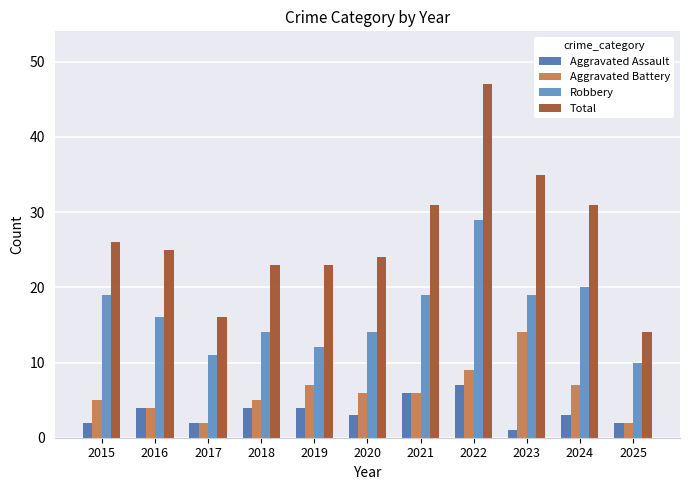

What is the minimum value shown in the chart?

1